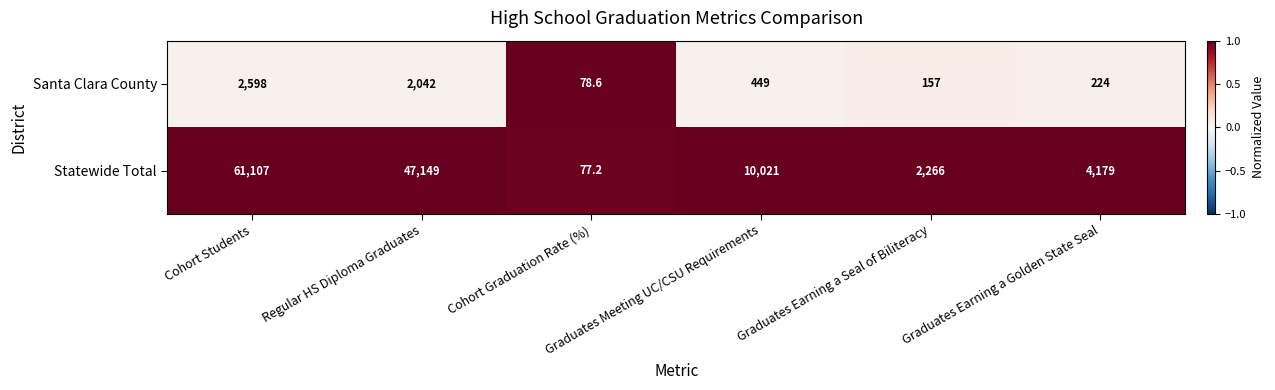

At how many categories does at least one series exceed 2402?

4